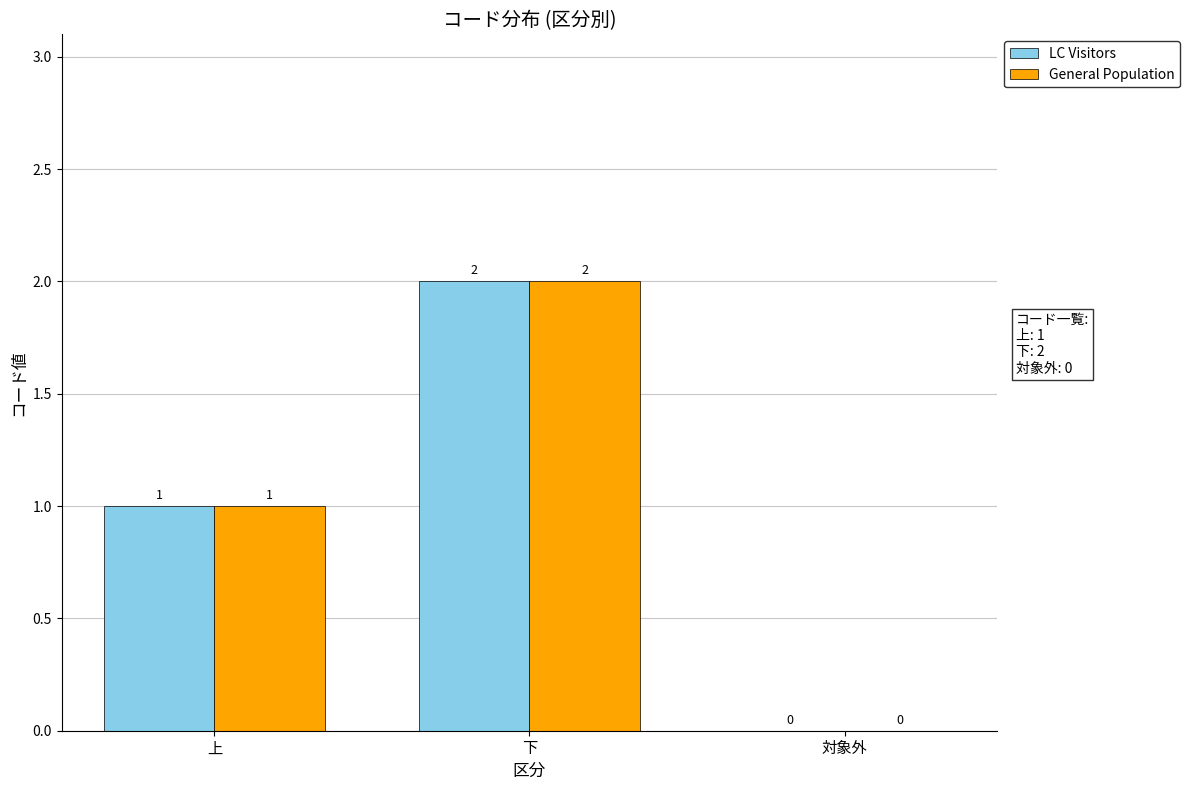

True or false: General Population has a value of 3 at 下.

False